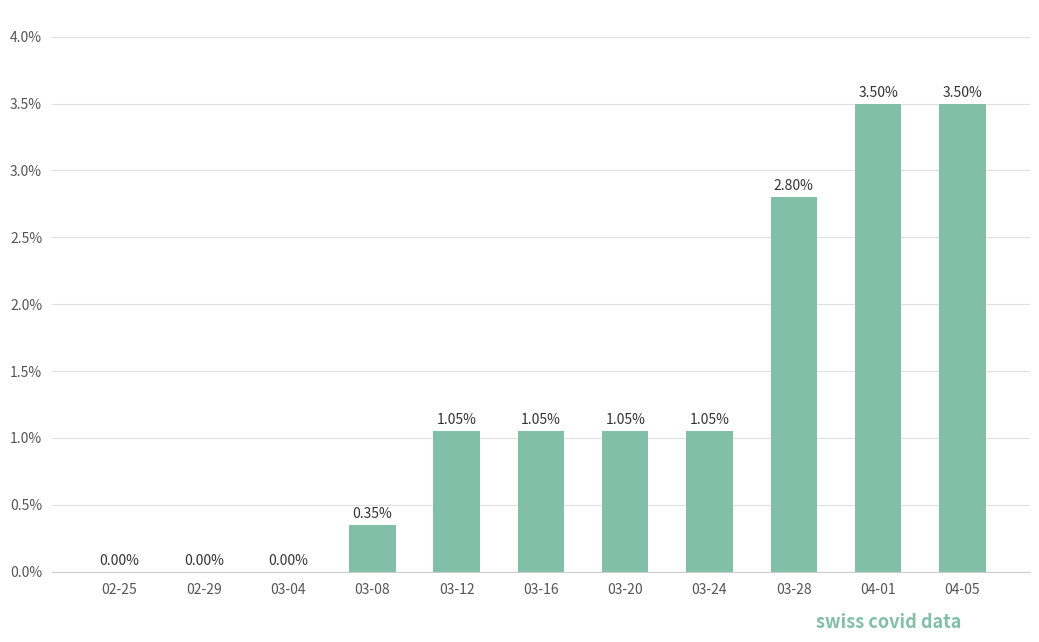

Is it true that the value at 03-24 is 0.5?

False